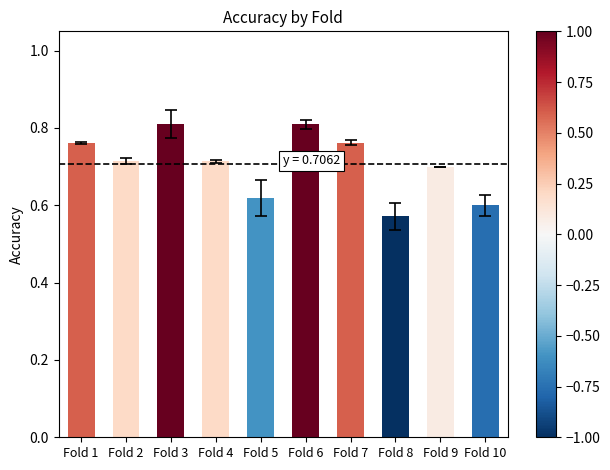

How many series are shown in this chart?

1